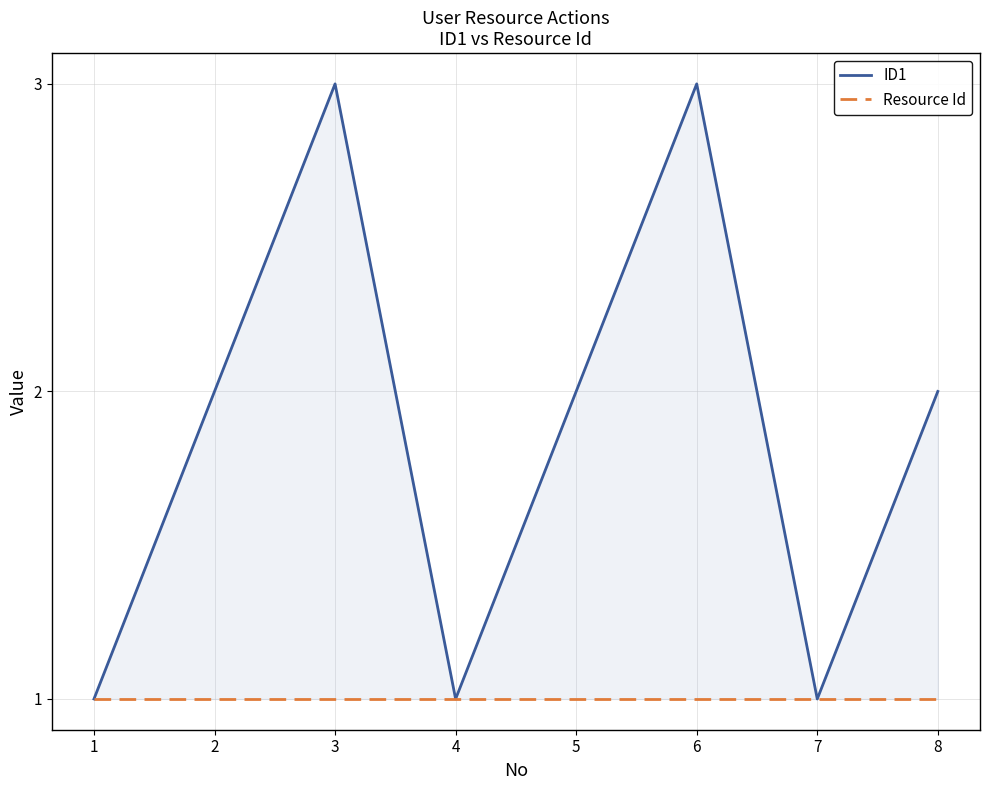

The value of Resource Id at 6 is 1. True or false?

True